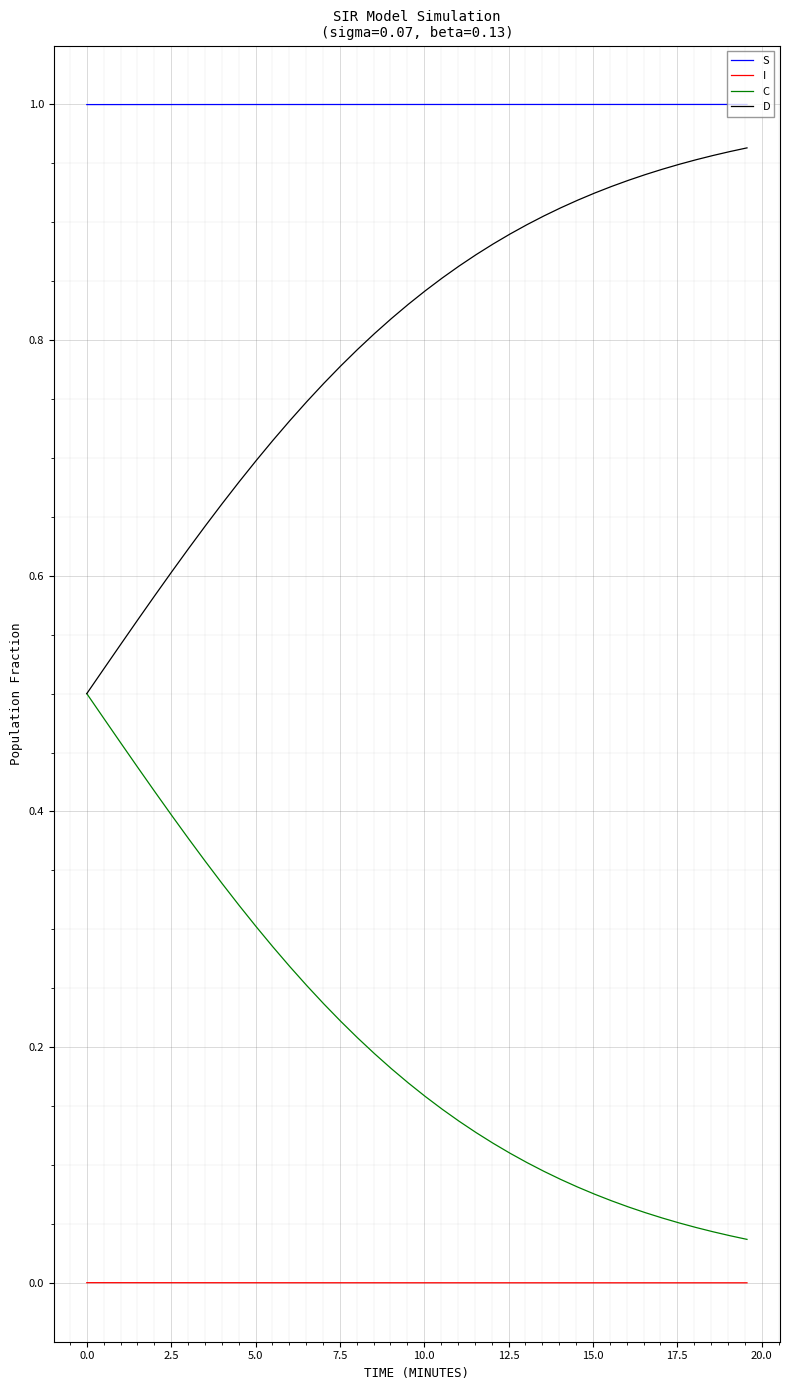

Which series has the largest total across all categories?

S